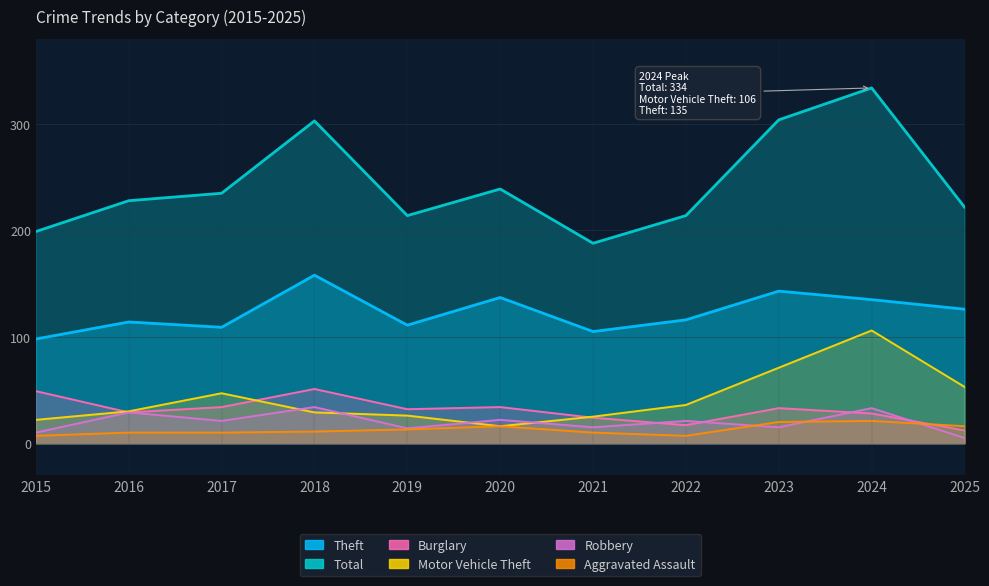

What is the maximum value shown in the chart?

334